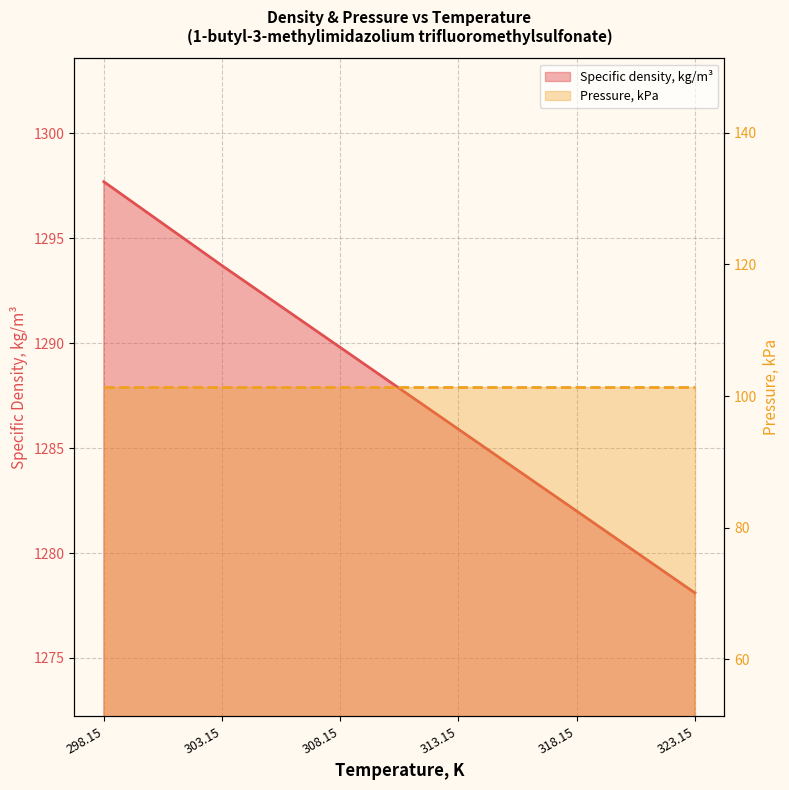

What is the greatest value displayed?

1297.7